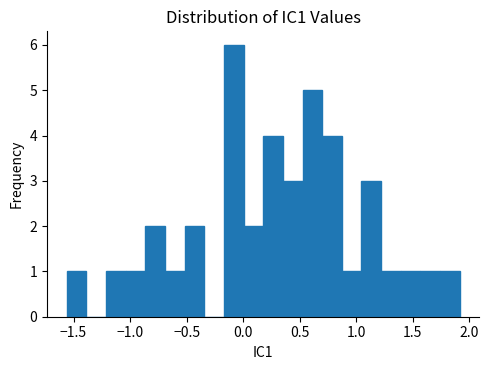

Read against the x-axis, roughly where is the centre of the tallest bar?

-0.10